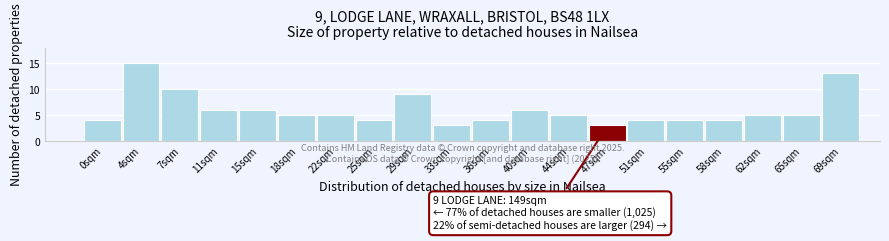

Reading left to right, extract all data points from this chart.

4	15	10	6	6	5	5	4	9	3	4	6	5	3	4	4	4	5	5	13